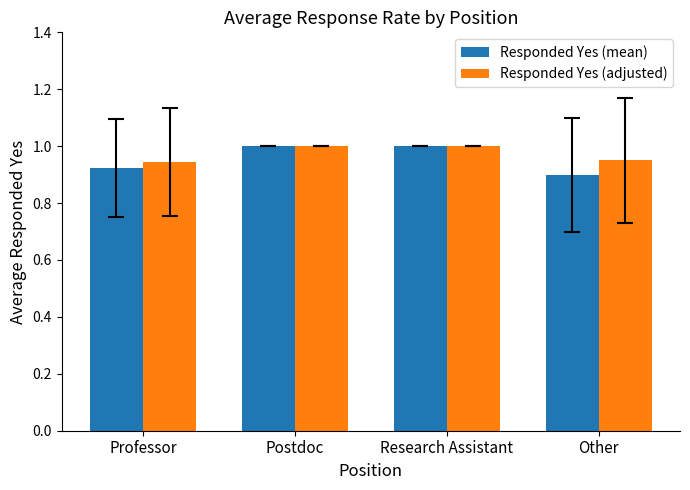

The value of Responded Yes (adjusted) at Postdoc is 0.5. True or false?

False